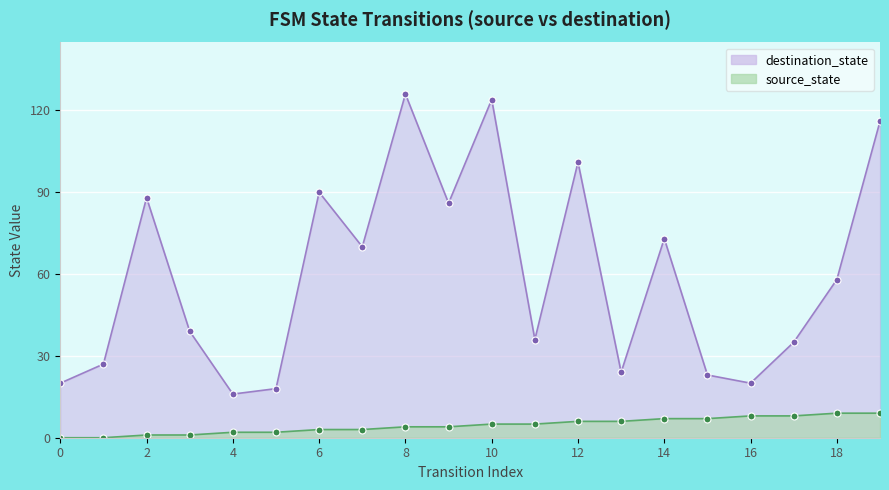

The value of destination_state at 6 is 90. True or false?

True